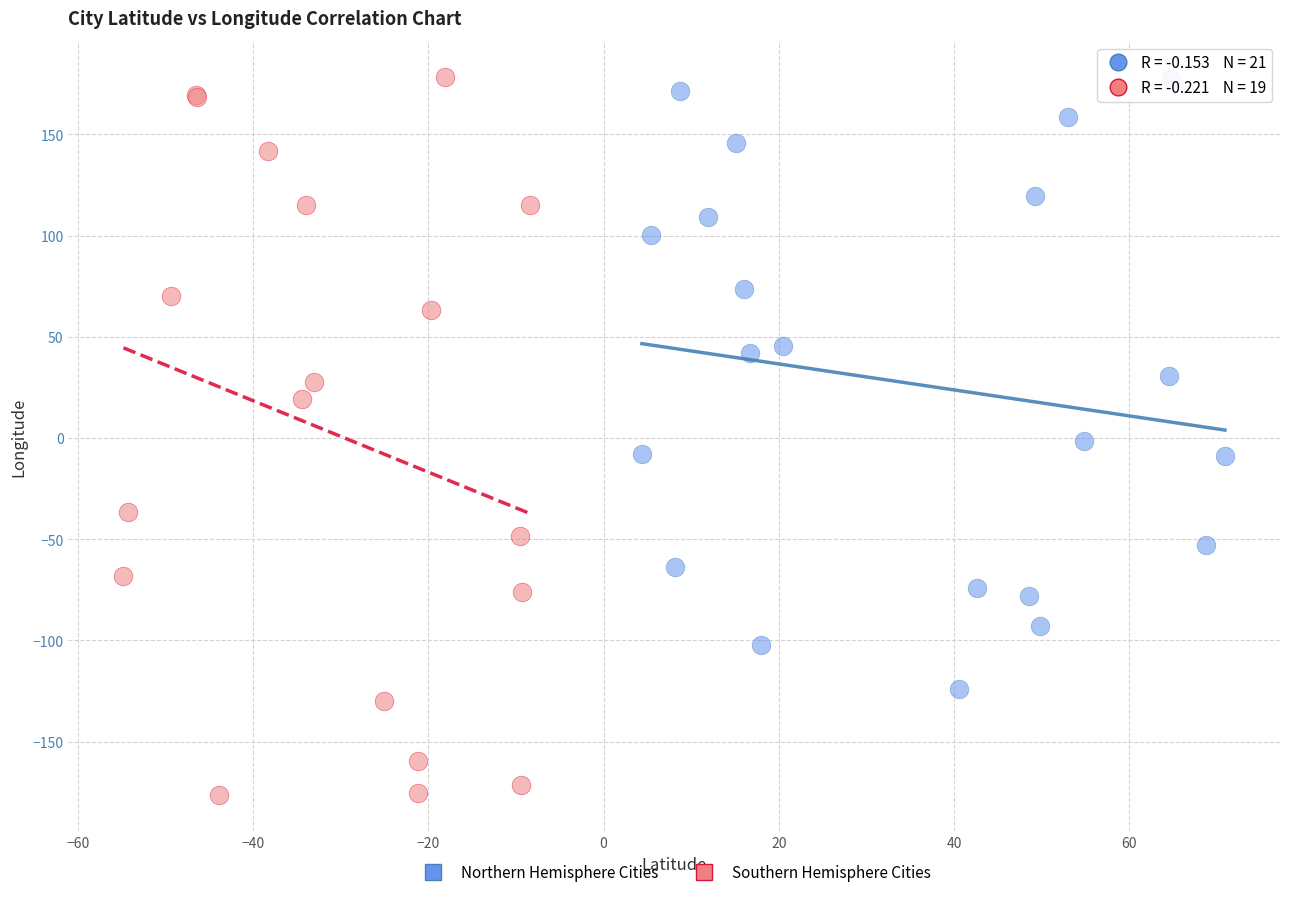

Which series has the widest spread of Y values?

Southern Hemisphere Cities